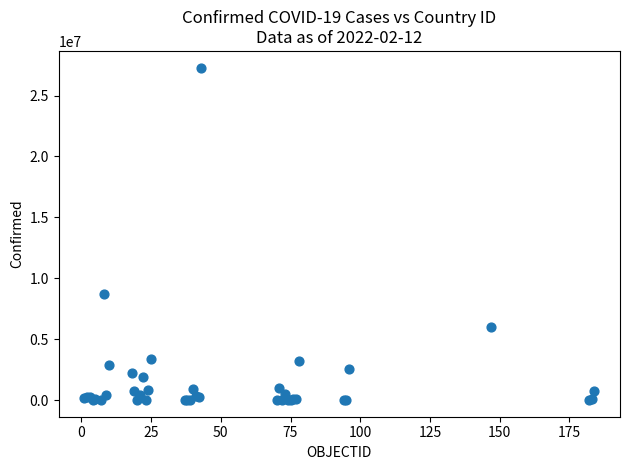

What Y value in the scatter plot is closest to 13653150?

8716940